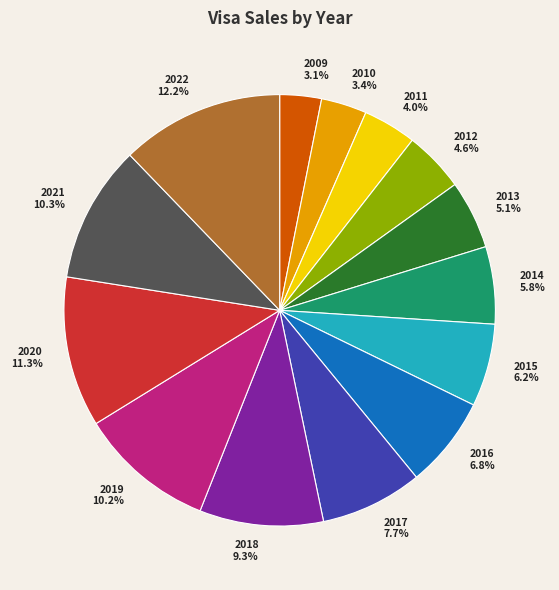

To the nearest percent, what portion does 2014 represent?

6%